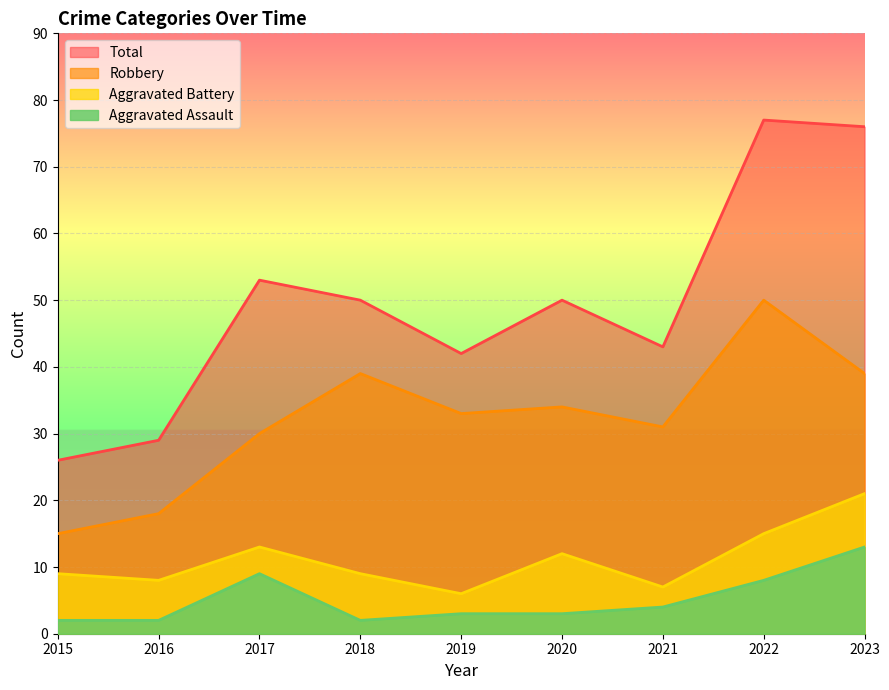

The Aggravated Battery series shows 12 at 2020. True or false?

True